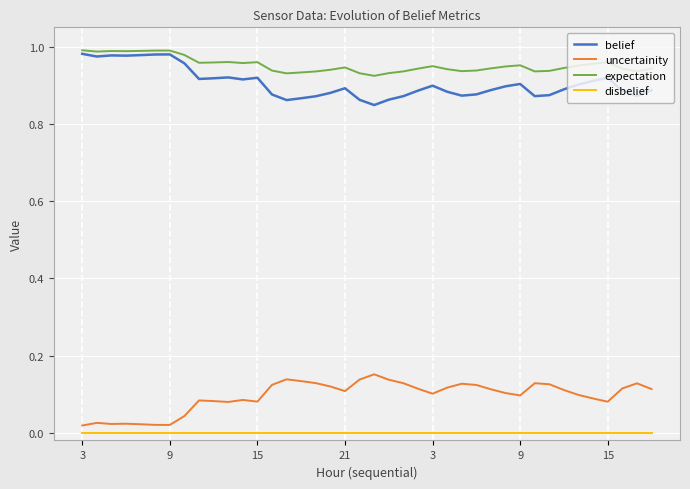

Which series has the largest total across all categories?

expectation